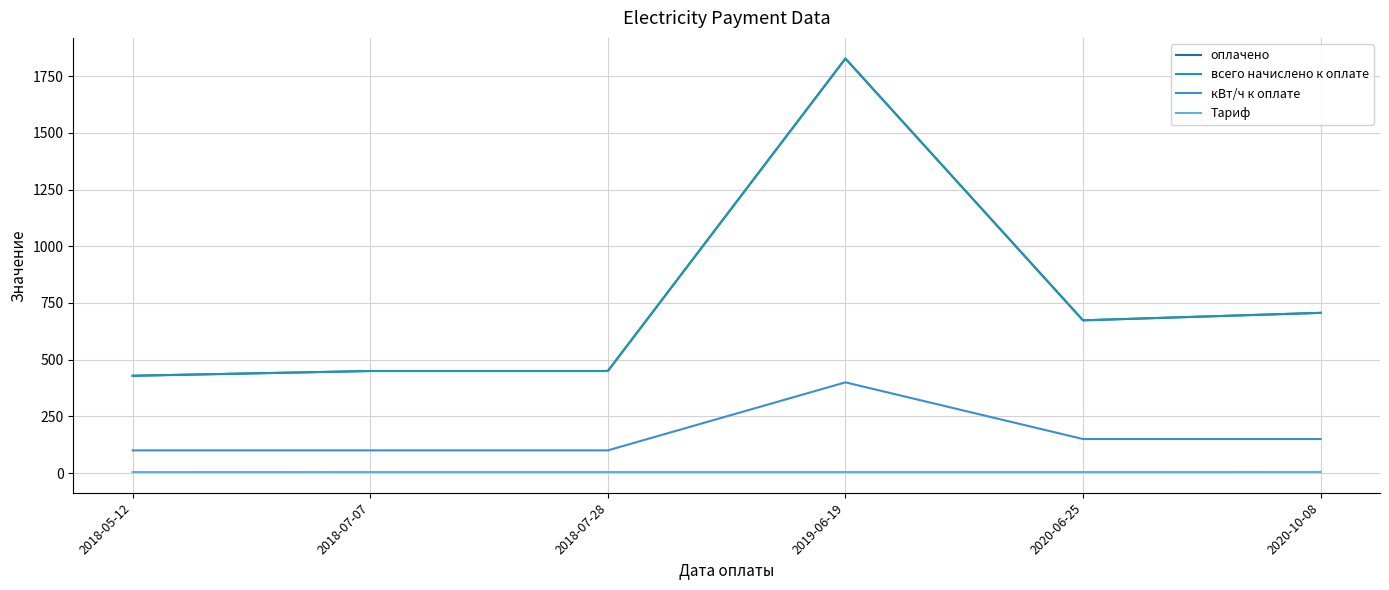

True or false: Тариф and кВт/ч к оплате cross at least once.

False